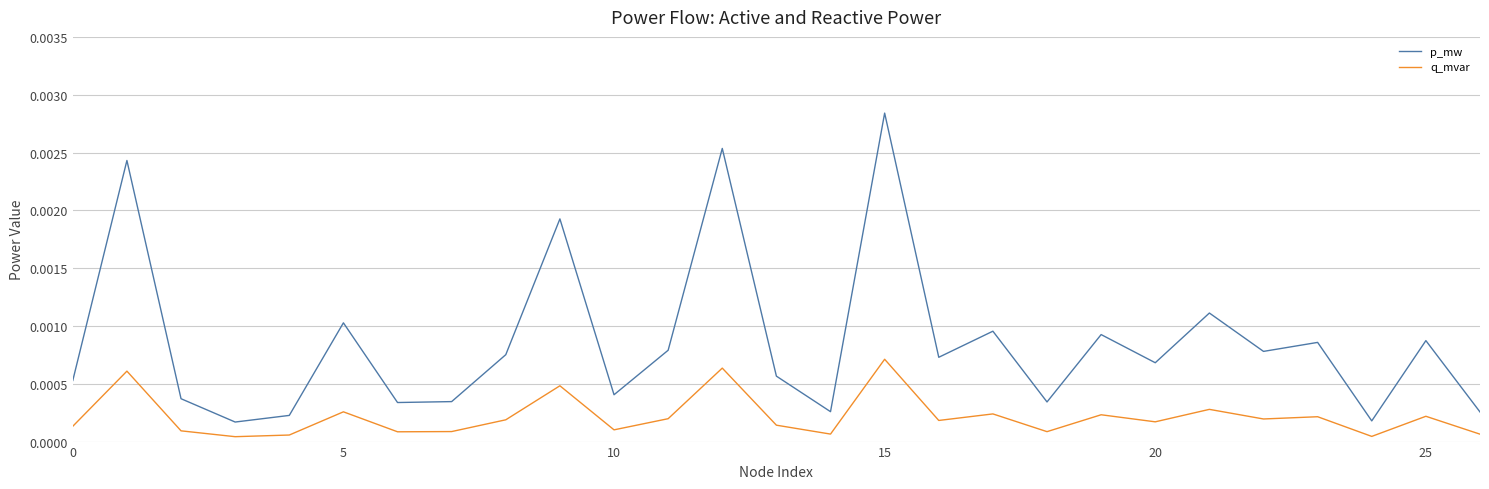

True or false: q_mvar and p_mw cross at least once.

False